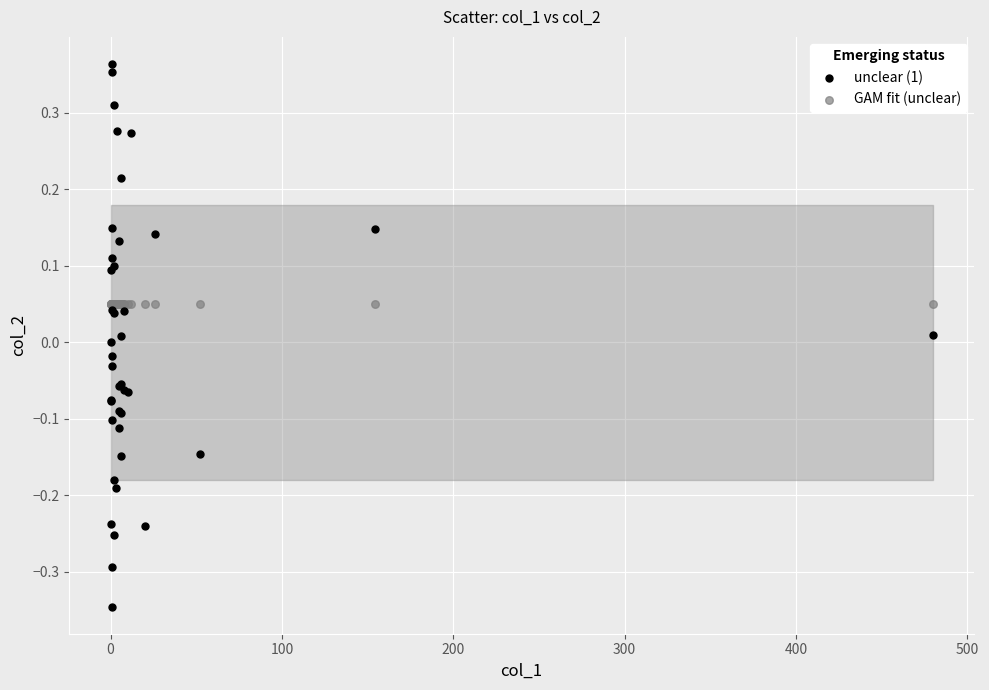

What are all the series names shown in the legend?

unclear (1), GAM fit (unclear)